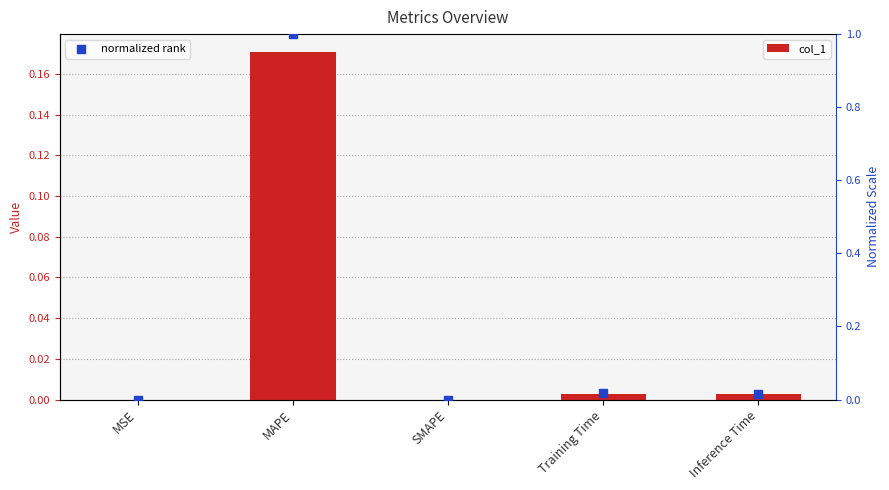

Which series contains the lowest Y value?

col_1